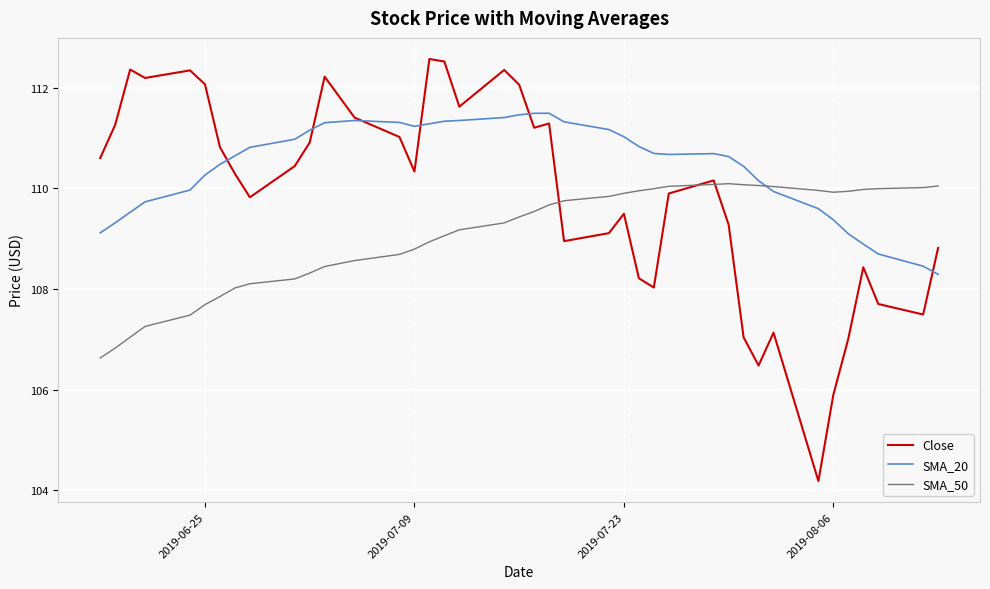

Which series has the largest range (max minus min)?

Close